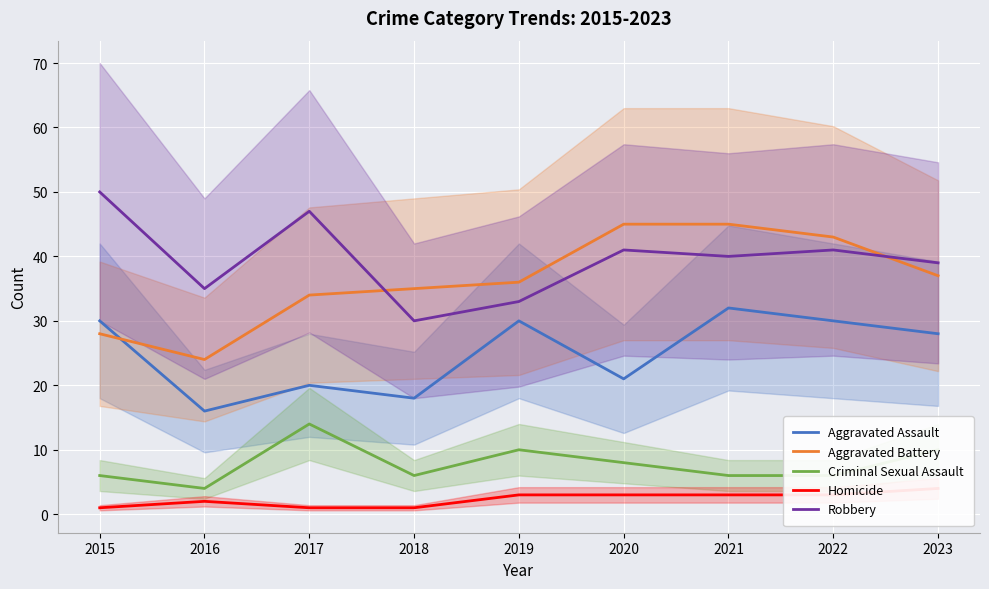

What is the total value across all series at 2017?

116